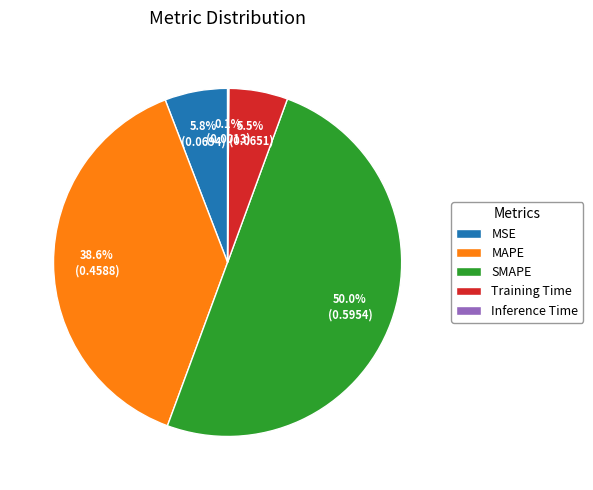

Does MAPE account for over 50% of the chart?

No